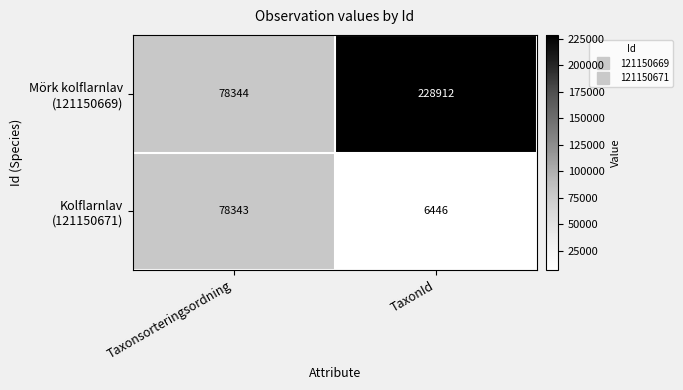

What is the total value across all series at Taxonsorteringsordning?

156687